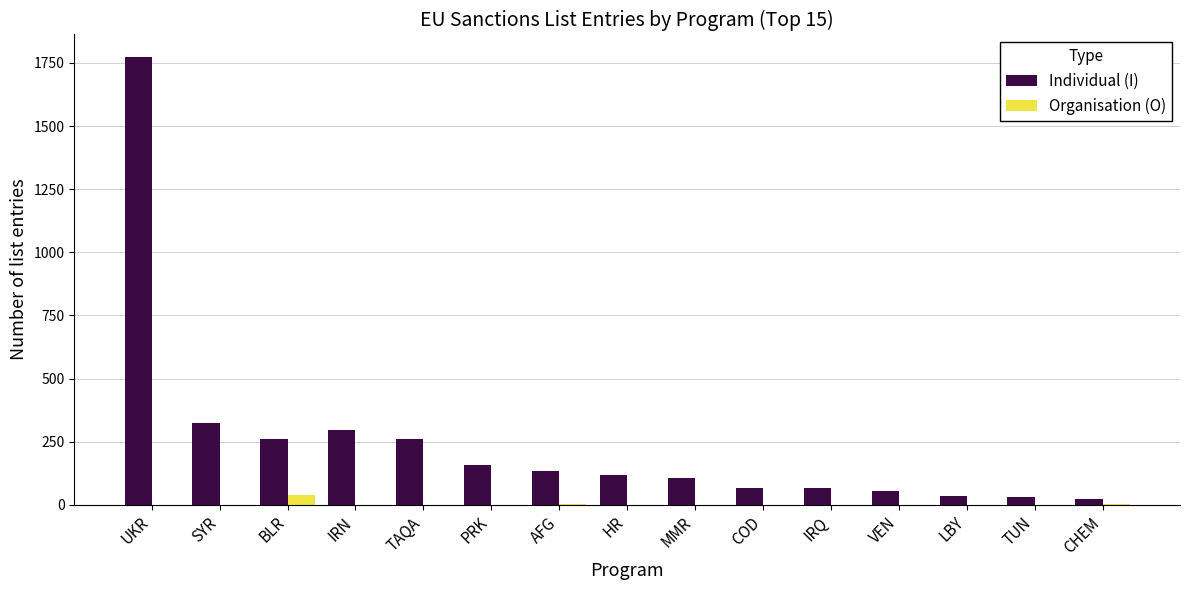

At which category is the sum across all series the highest?

UKR